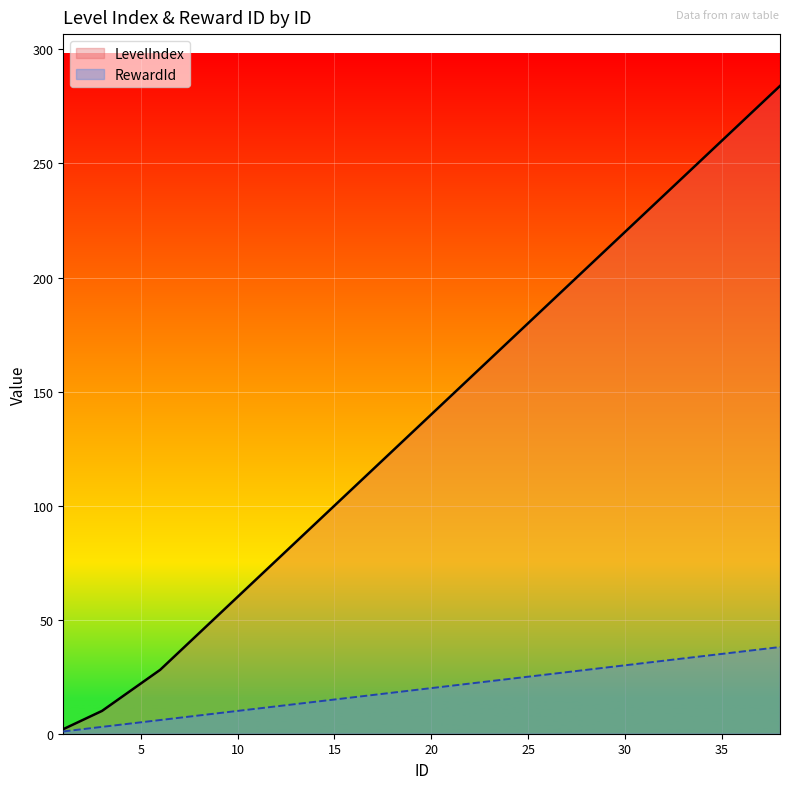

Where does the LevelIndex series first go above 140?

21